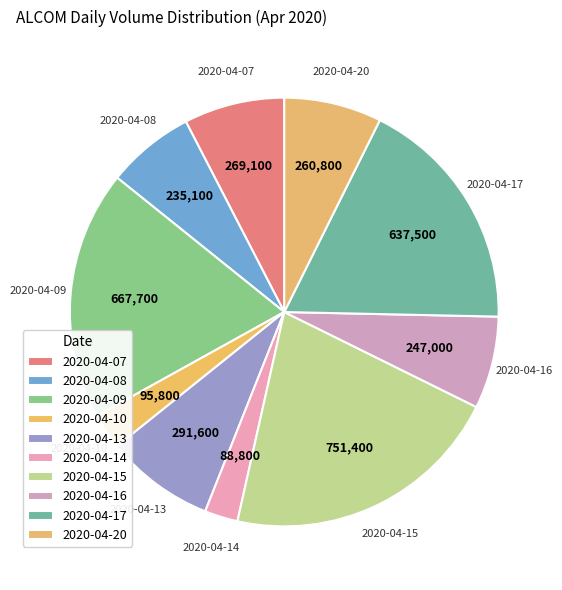

How many segments does this pie chart have?

10